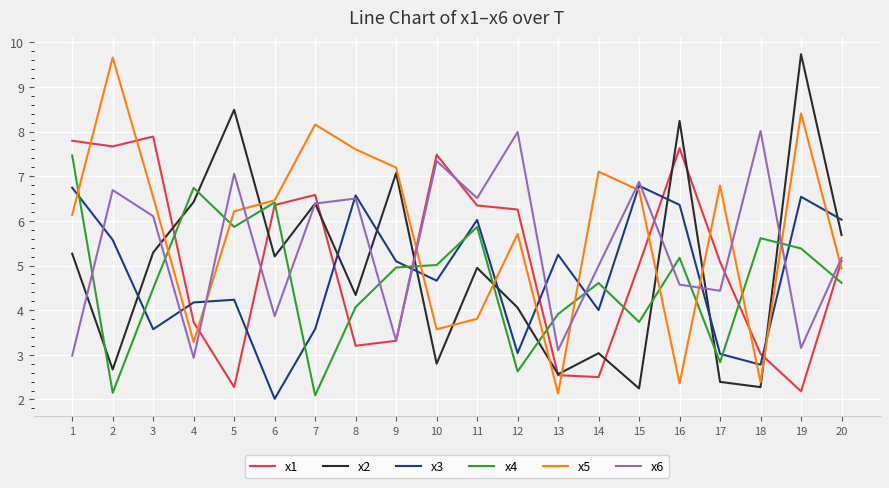

At which category does the chart reach its minimum across all series?

6